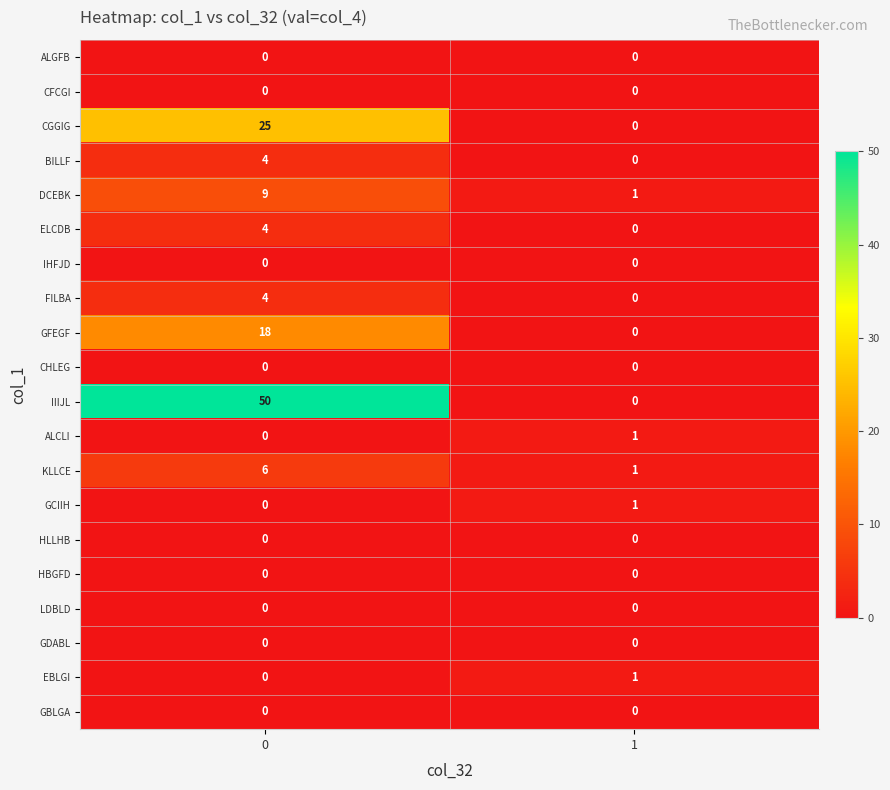

What is the maximum value shown in the chart?

50